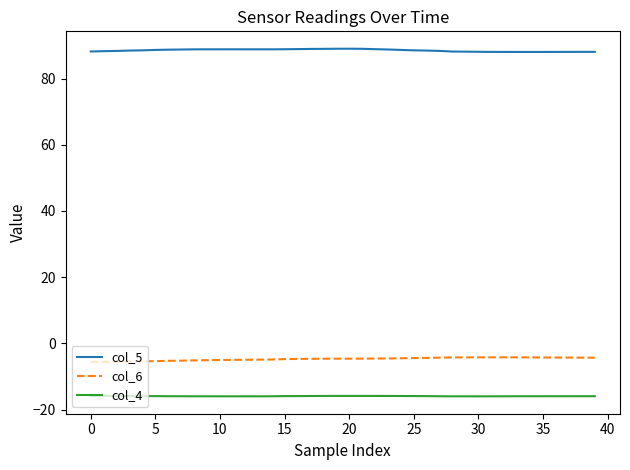

List the series in order of their peak value, lowest first.

col_4, col_6, col_5